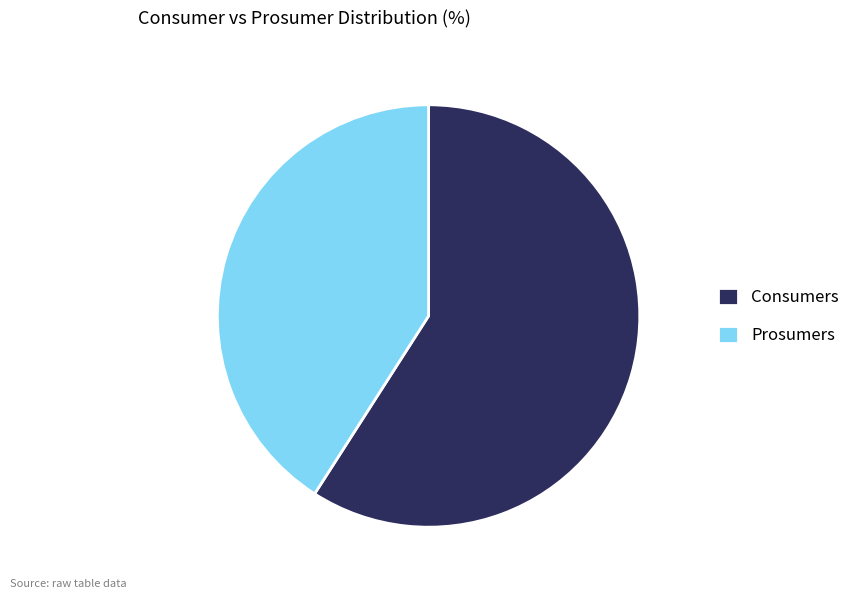

Which has a higher value, Prosumers or Consumers?

Consumers